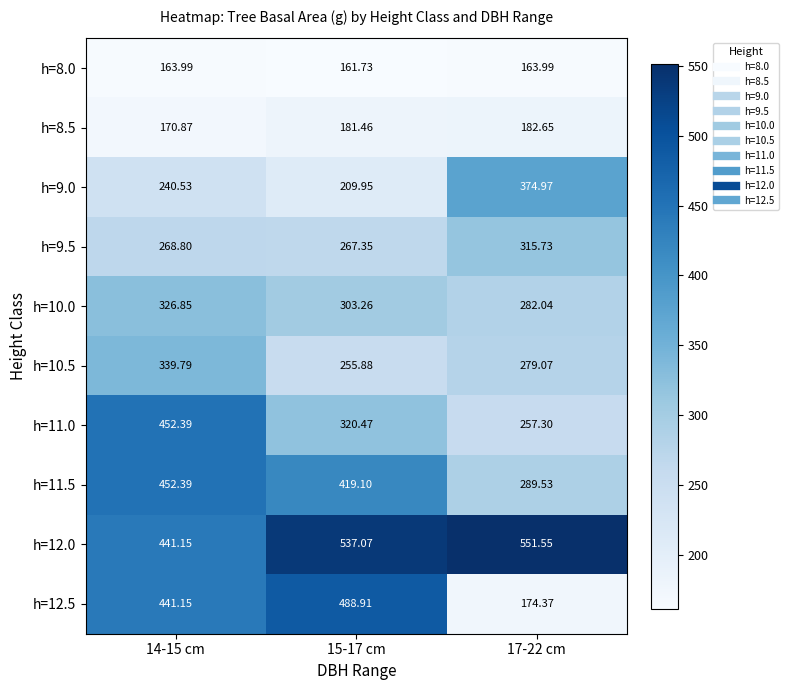

Which category has the highest value across all series?

17-22 cm